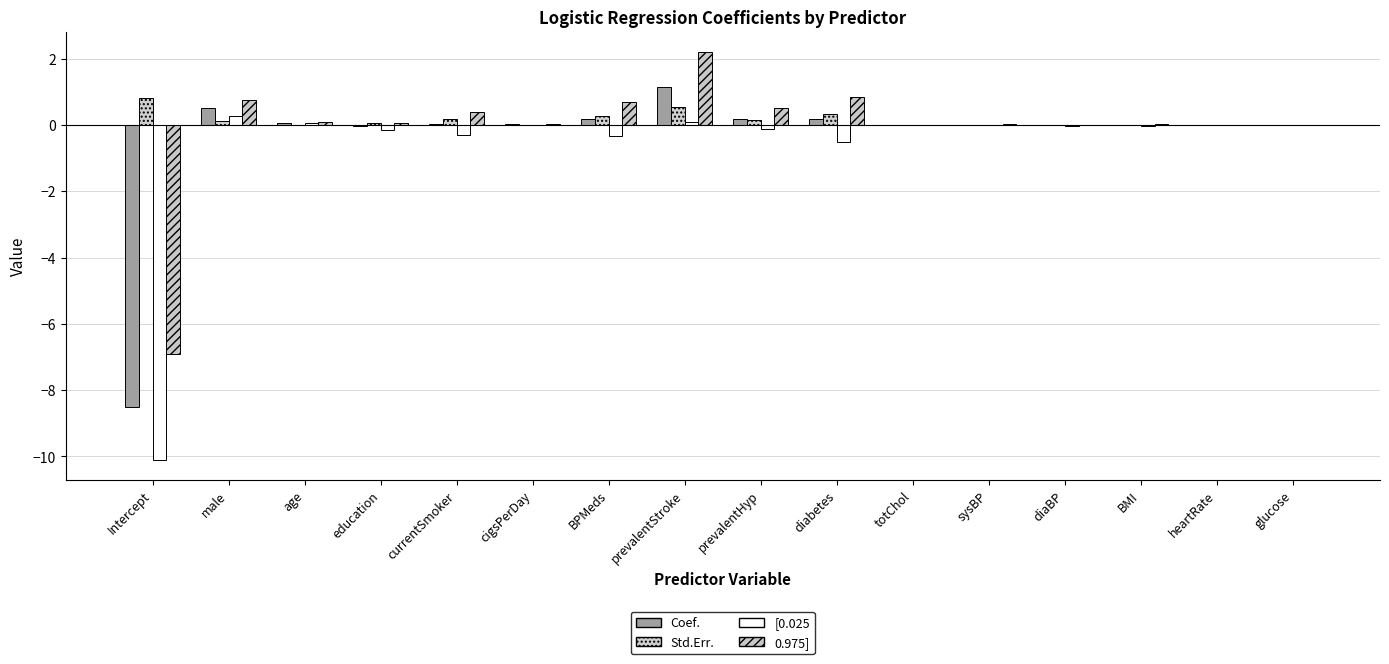

What is the difference between the second highest and minimum values in the Std.Err. series?

0.5